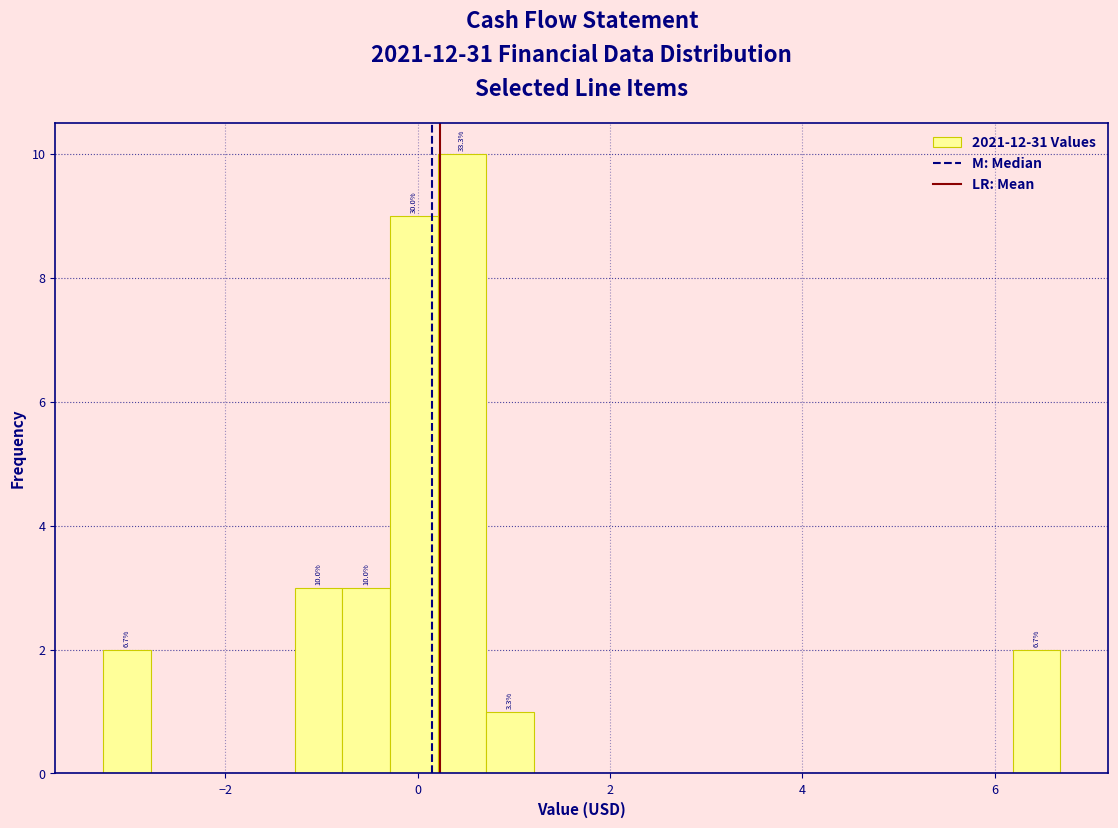

Read against the x-axis, roughly where is the centre of the tallest bar?

0.4